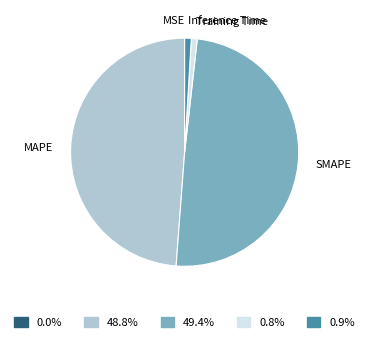

Is the sum of MAPE and SMAPE greater than half?

Yes